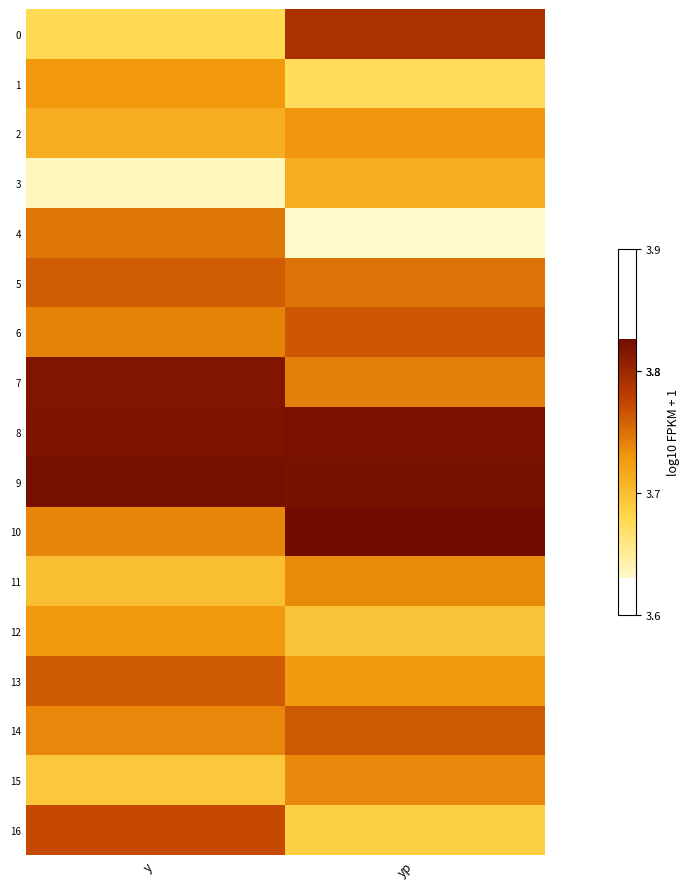

Which series has the largest total across all categories?

9